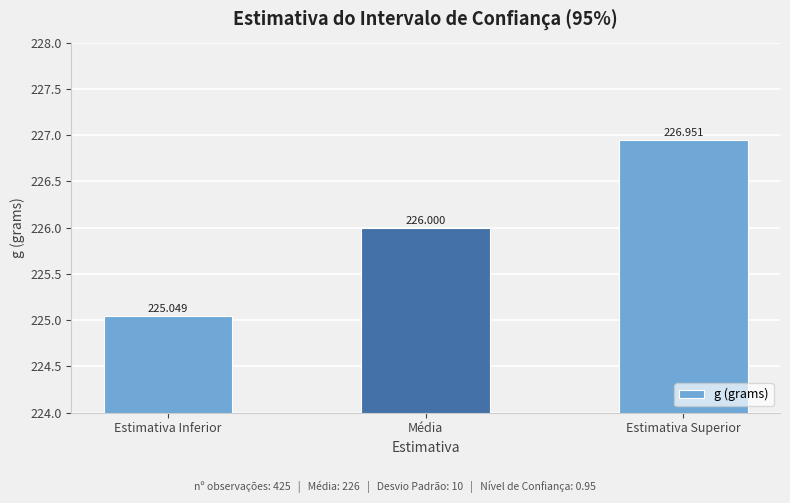

What is the label of the 2nd bar from the right?

Média